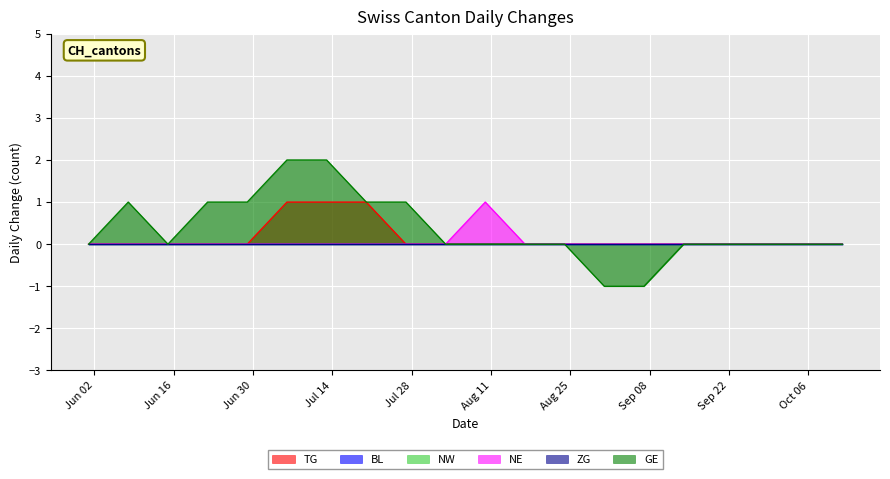

What position from the right is 2020-06-22?

17